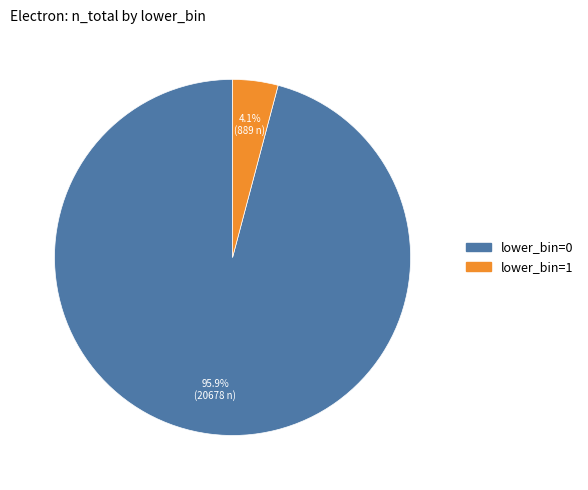

How many segments does this pie chart have?

2